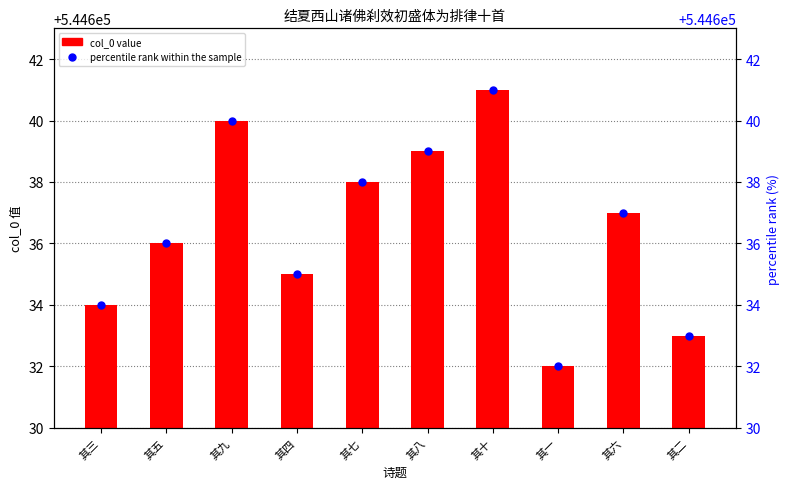

Which series reaches the maximum Y coordinate?

col_0 value